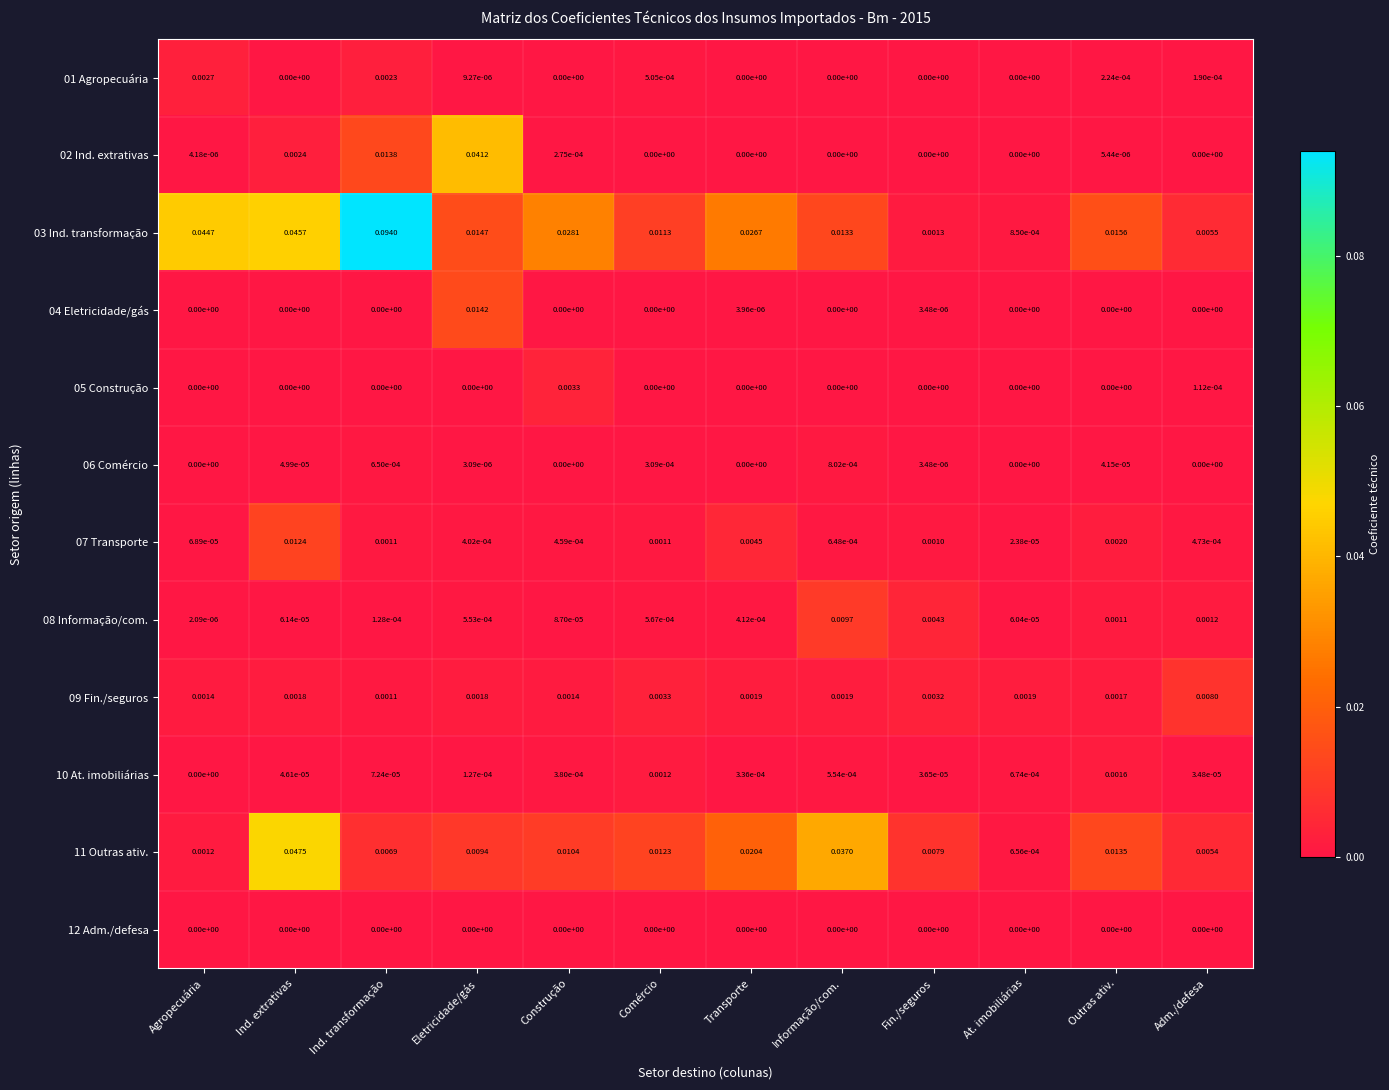

Is the value of 07 Transporte at Fin./seguros greater than the value of 10 At. imobiliárias at Outras ativ.?

No